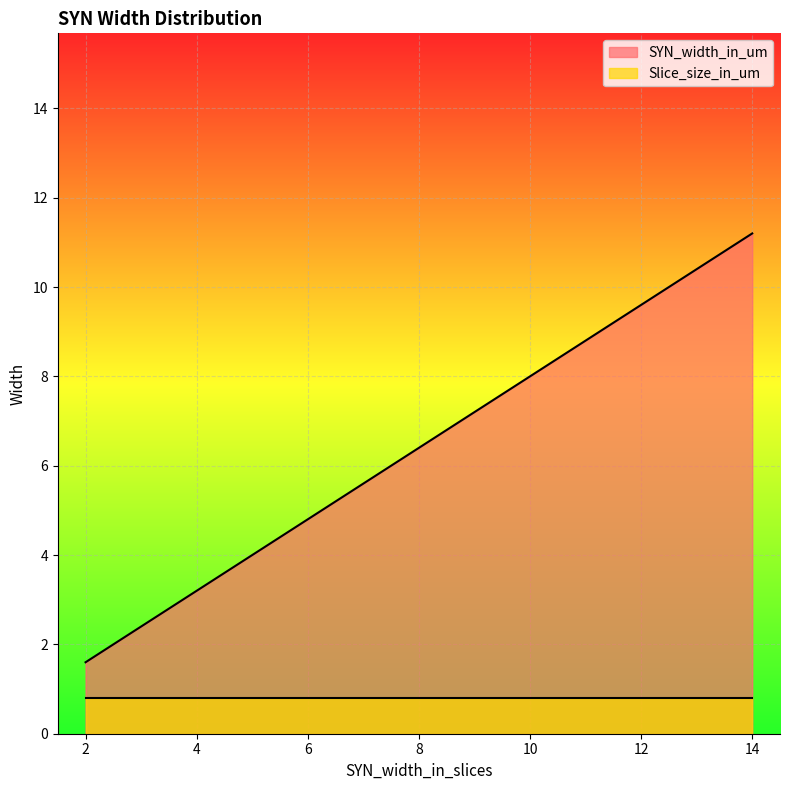

Which series has the largest total across all categories?

SYN_width_in_um